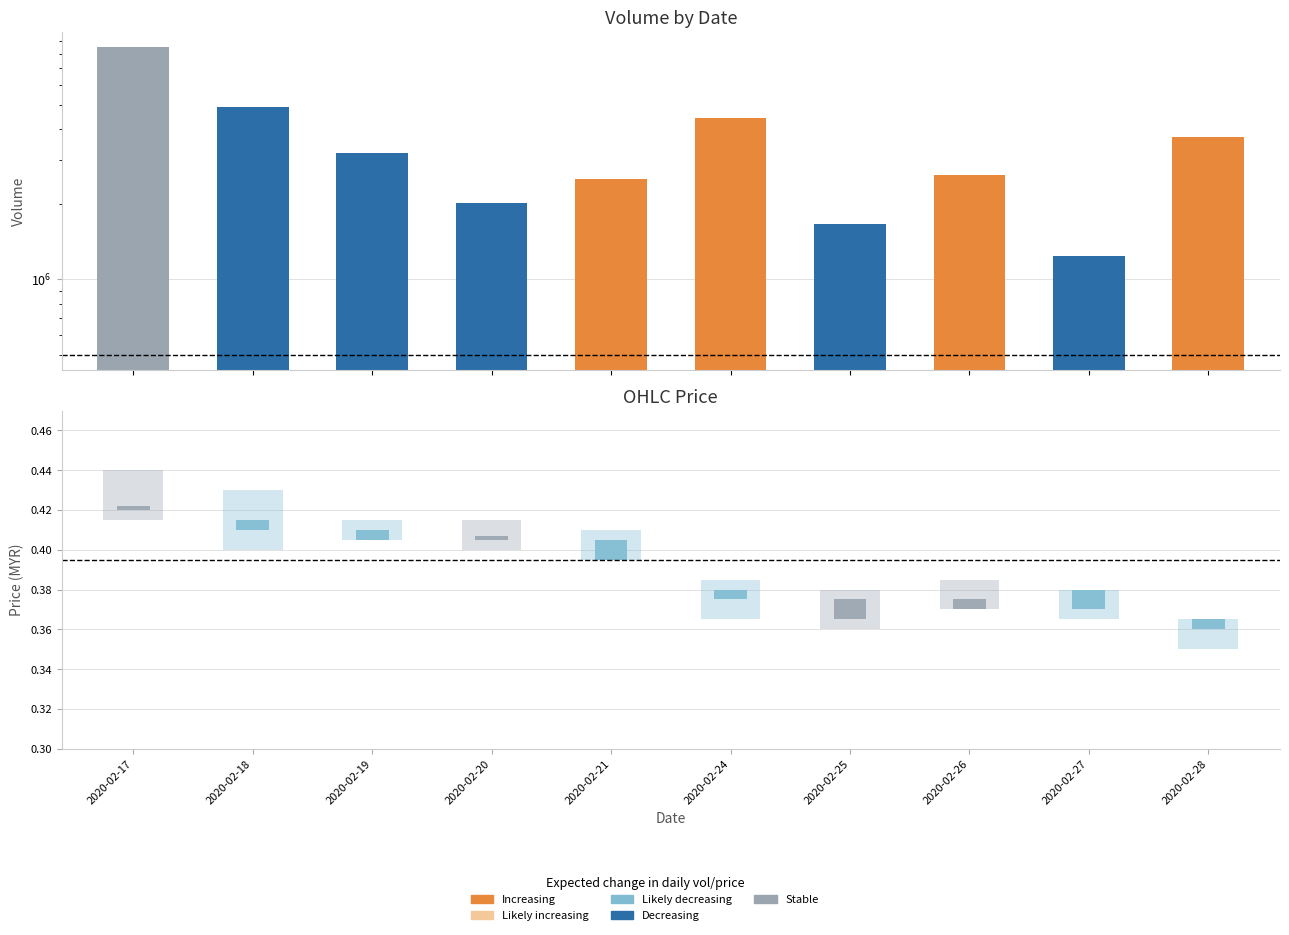

Reading right to left, extract all data points from this chart.

3726800	1235000	2619400	1672900	4407600	2519100	2018500	3205200	4882100	8487100